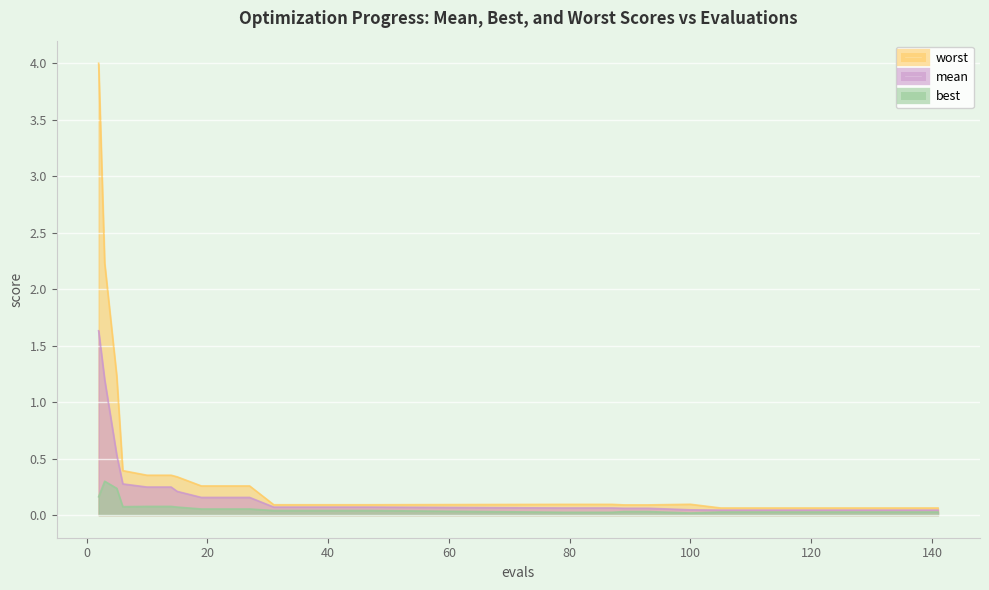

Is it true that worst equals 0.1 at 89?

True